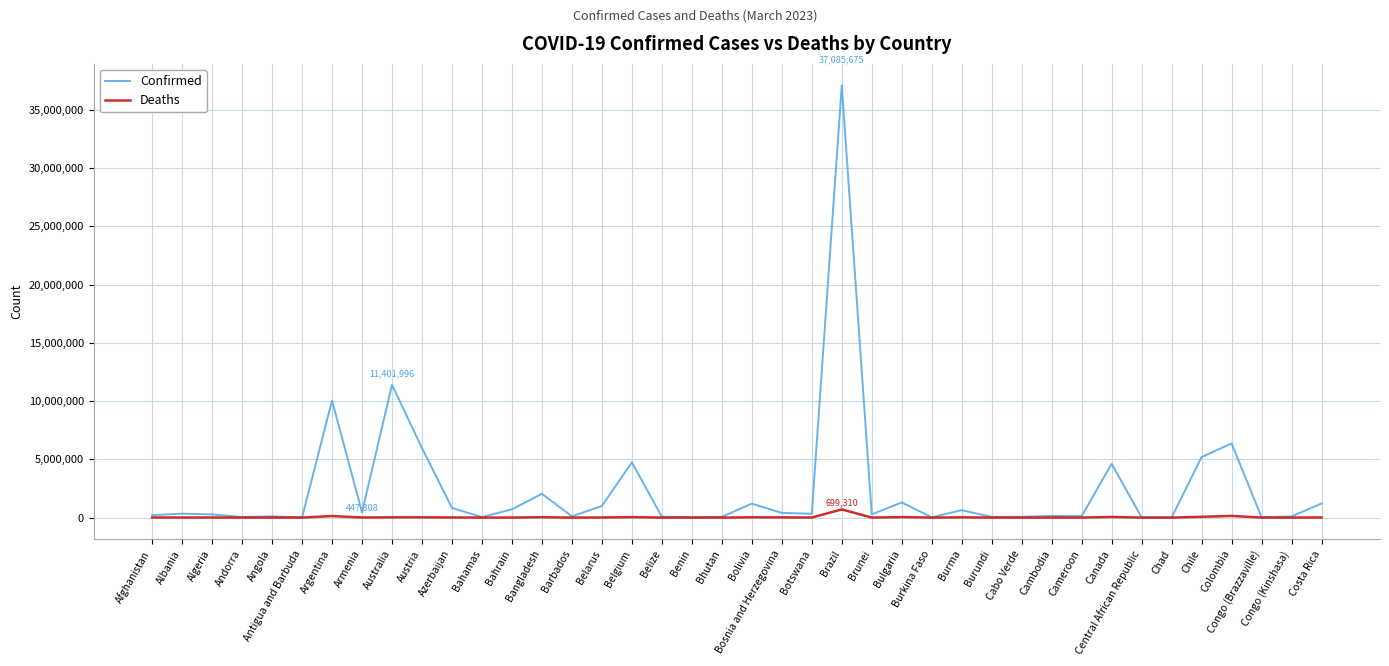

What is the approximate value of Deaths at Brazil, to the nearest 50?

699300